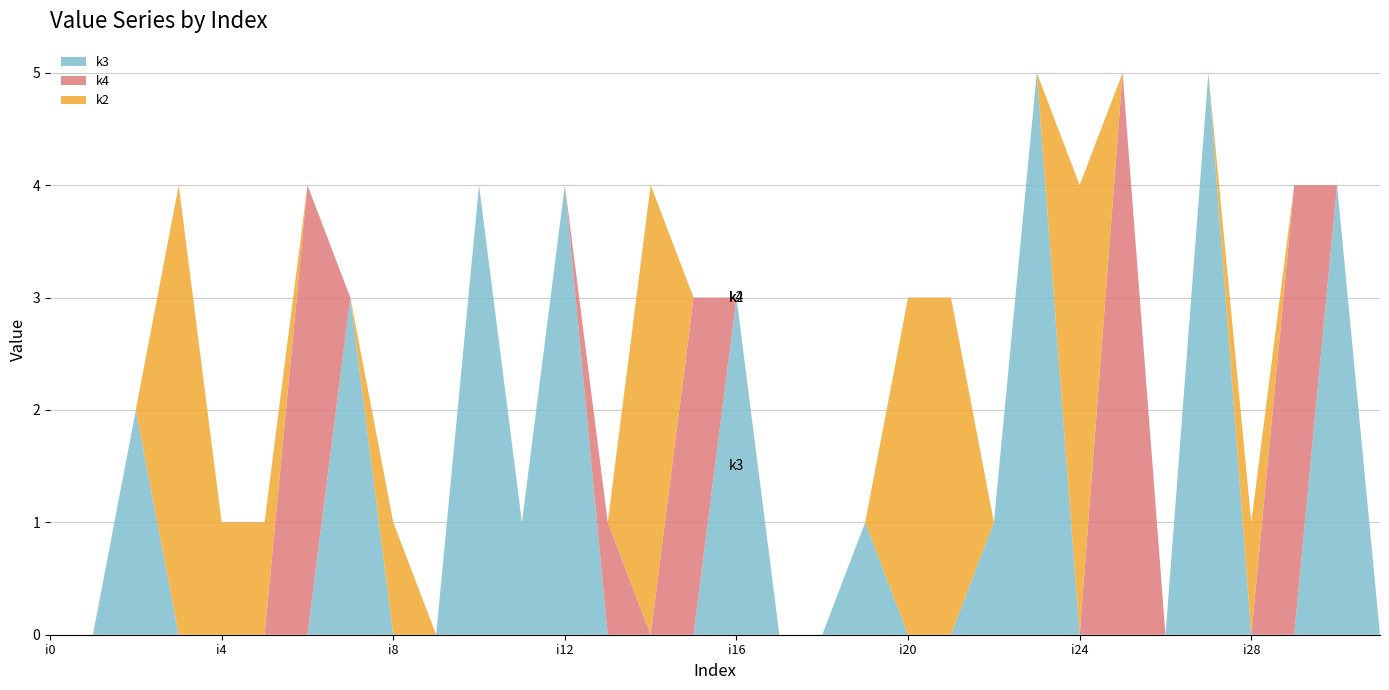

Reading right to left, transcribe all the data shown in this chart.

k3: 0	4	0	0	5	0	0	0	5	1	0	0	1	0	0	3	0	0	0	4	1	4	0	0	3	0	0	0	0	2	0	0
k4: 0	0	4	0	0	0	5	0	0	0	0	0	0	0	0	0	3	0	1	0	0	0	0	0	0	4	0	0	0	0	0	0
k2: 0	0	0	1	0	0	0	4	0	0	3	3	0	0	0	0	0	4	0	0	0	0	0	1	0	0	1	1	4	0	0	0